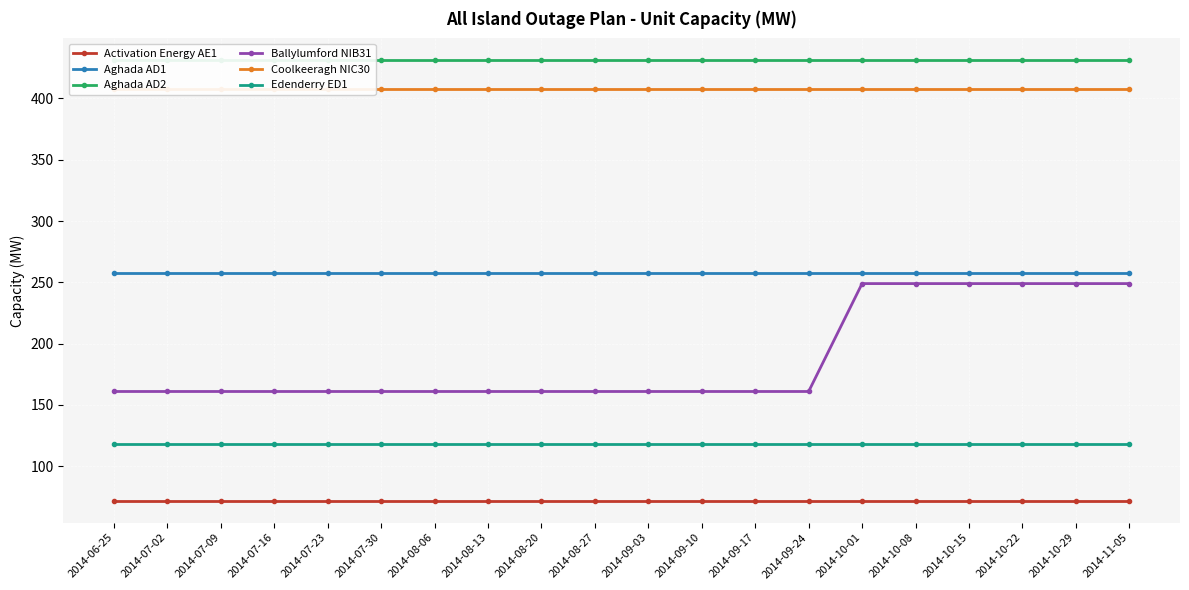

How many lines are shown in the chart?

6